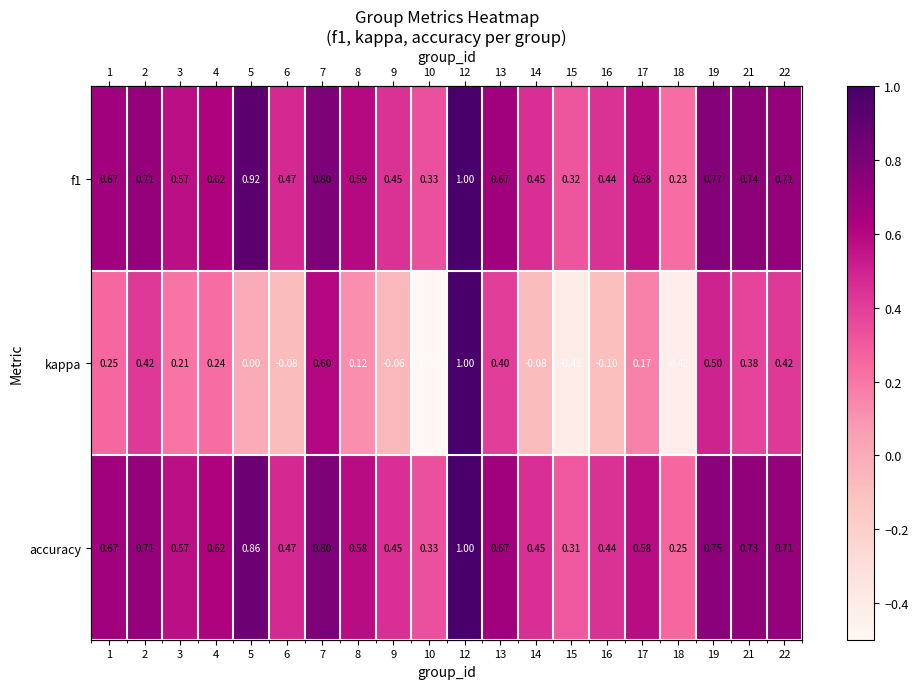

At which label does kappa reach its minimum?

10